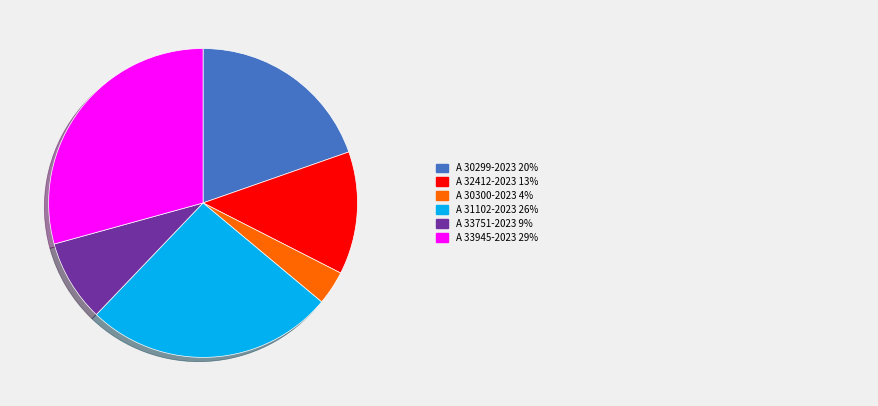

Is there any slice that represents more than half of the pie?

No